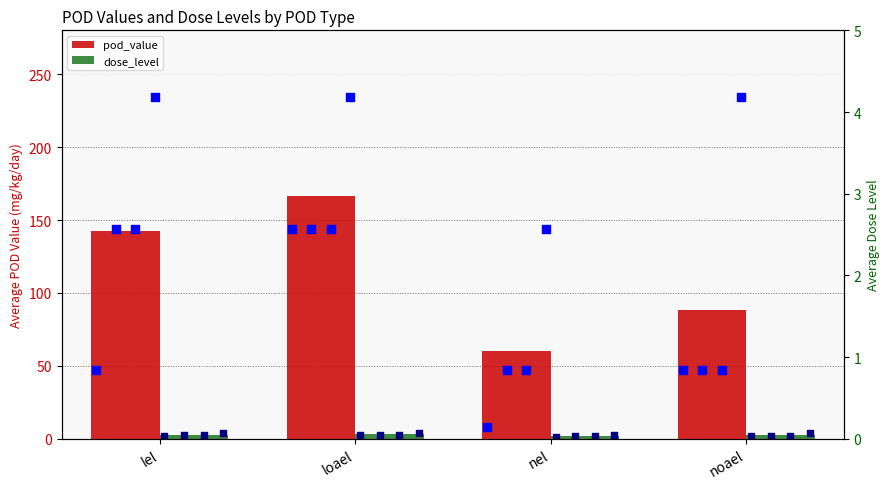

Which series has the largest Y range (max minus min)?

pod_value